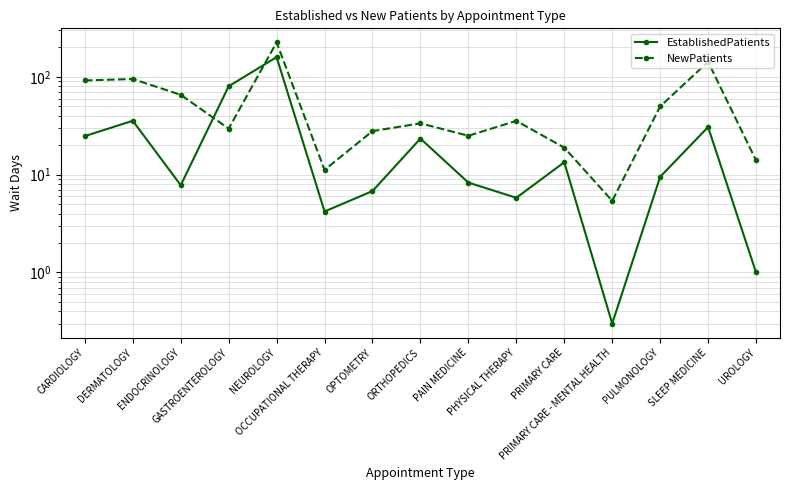

Read the NewPatients value at PRIMARY CARE.

18.9